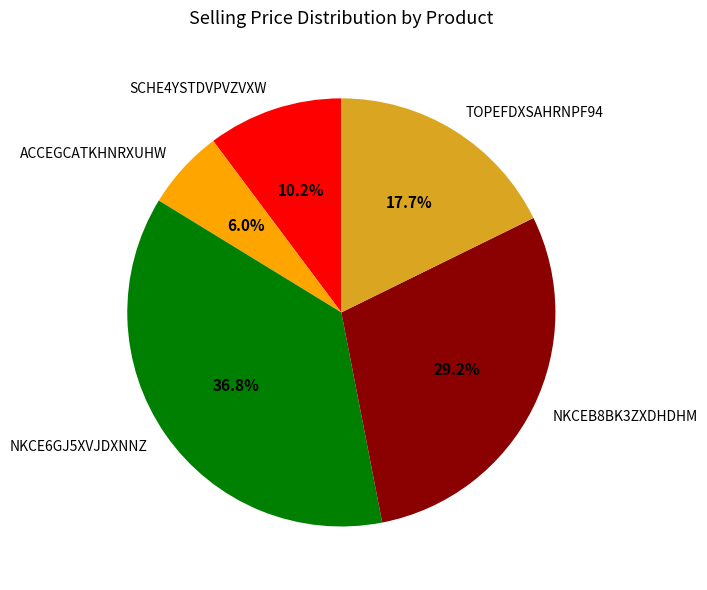

How many slices are in this pie chart?

5